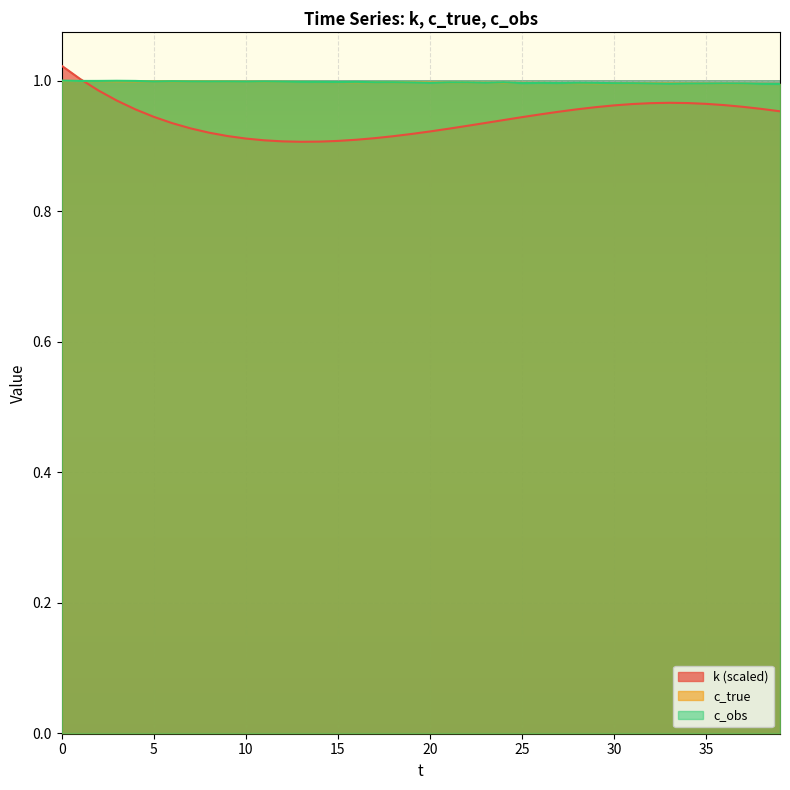

How many intersections are there between c_obs and c_true?

17